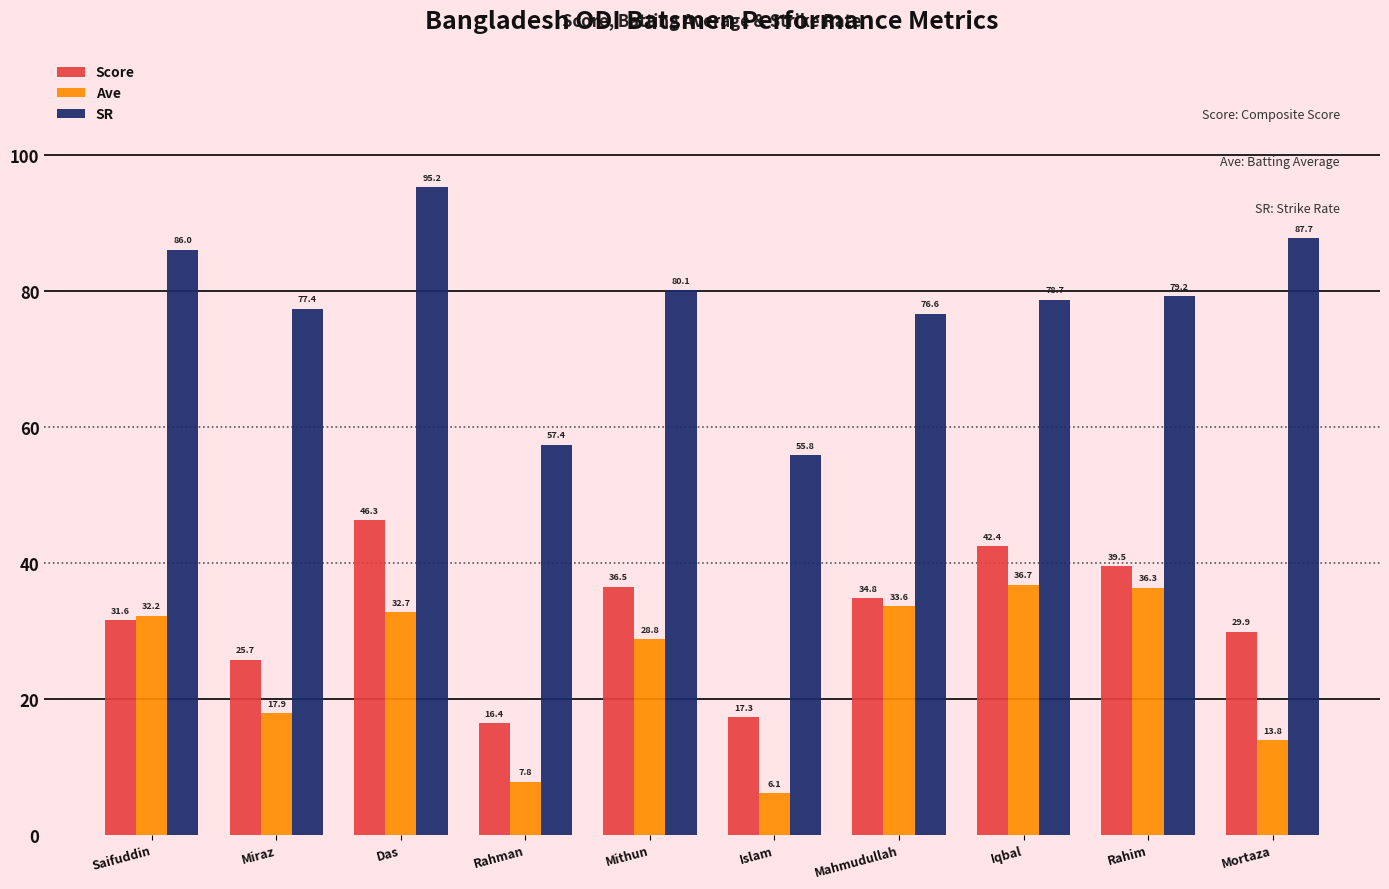

Is the value of Ave at Islam greater than the value of Score at Mortaza?

No